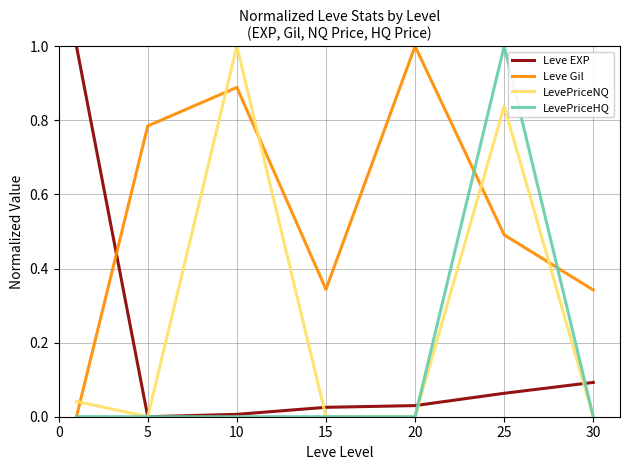

What is the maximum value for Leve EXP?

1.0